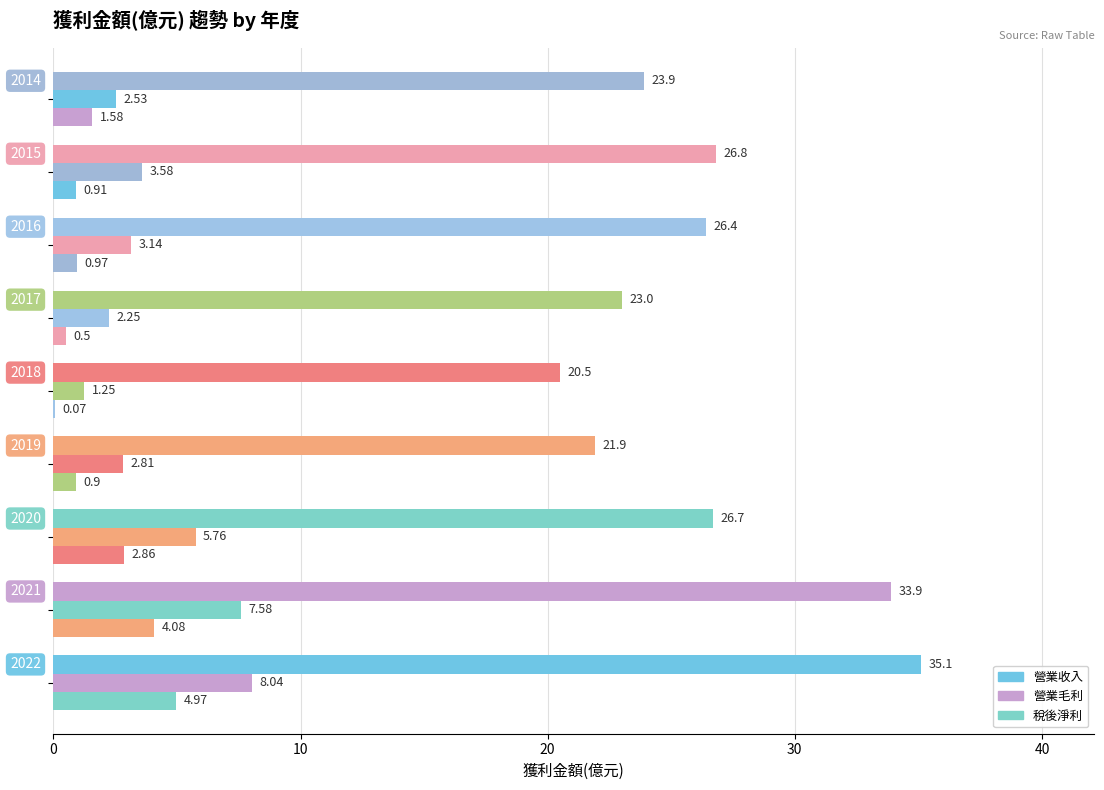

What is the minimum value for 營業收入?

20.5